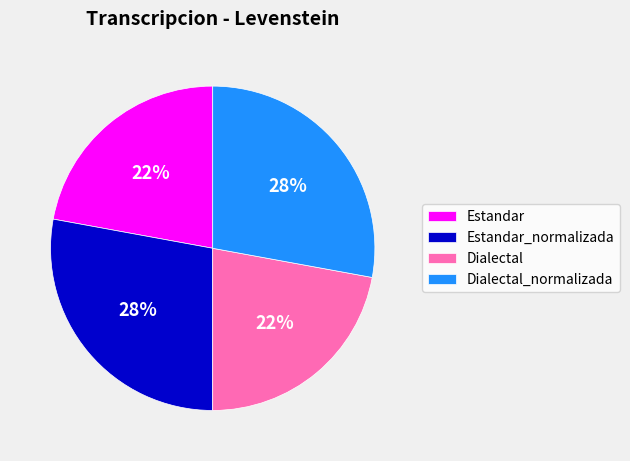

What percentage is the Dialectal slice, to the nearest percent?

22%